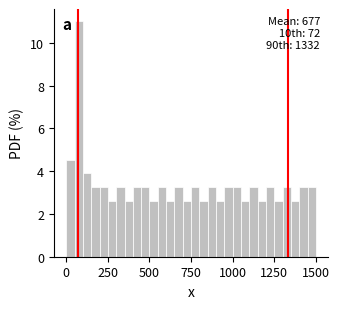

Read against the x-axis, roughly where is the centre of the tallest bar?

100